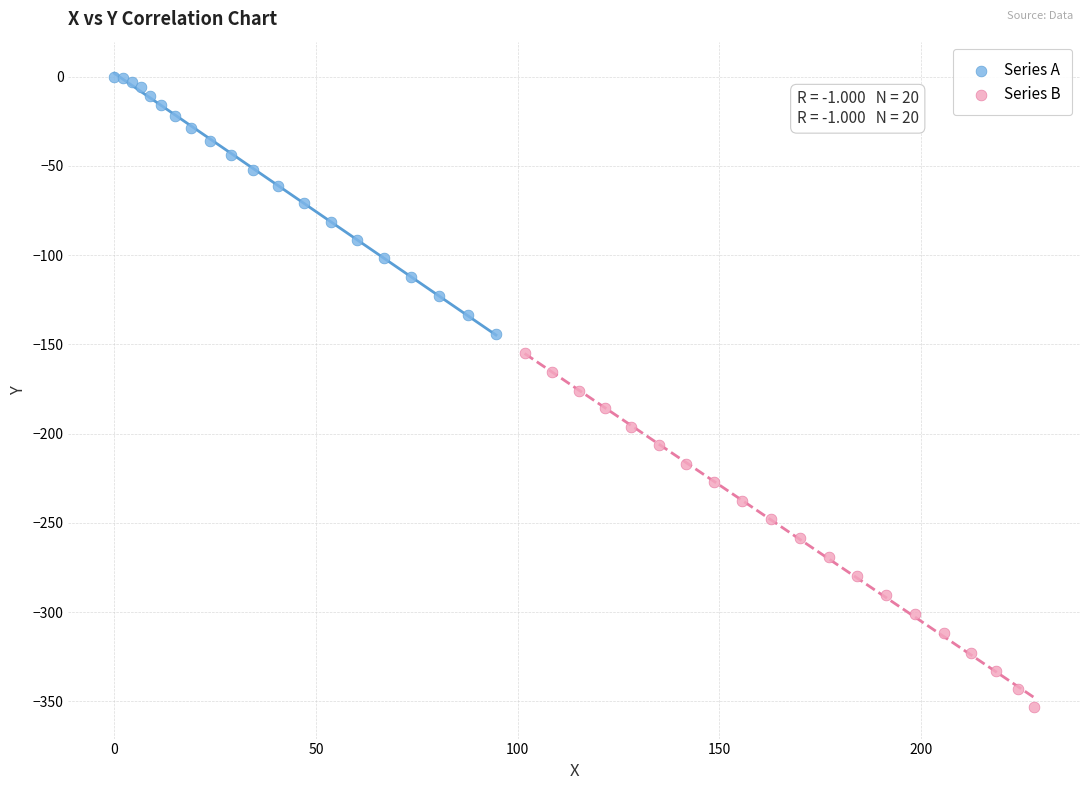

Which series has the largest Y range (max minus min)?

Series B